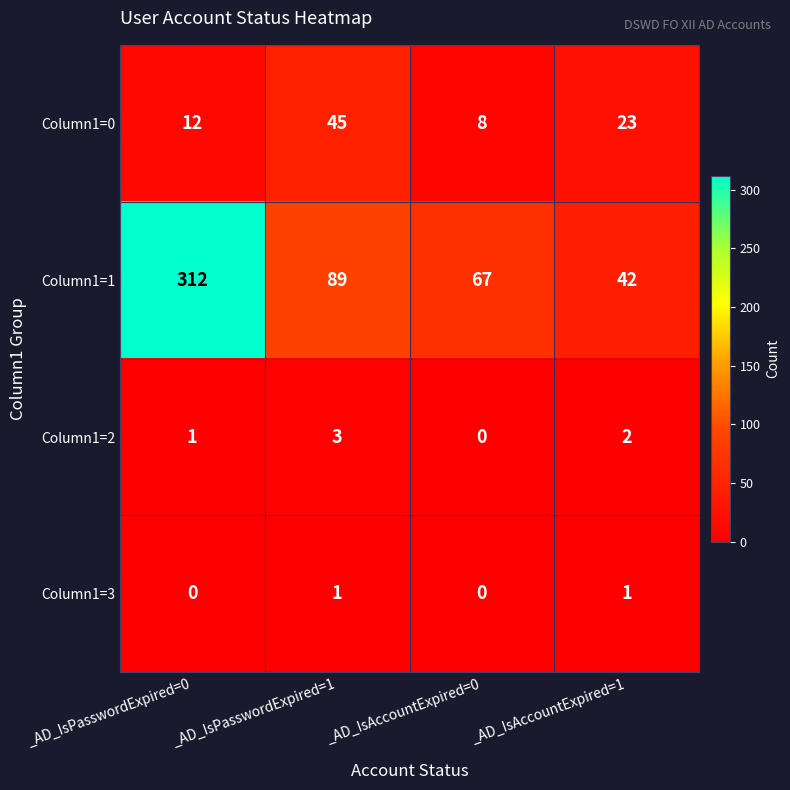

What is the total value across all series at _AD_IsAccountExpired=0?

75